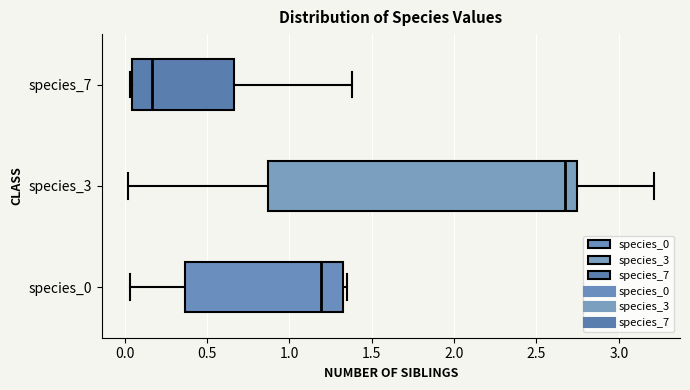

Which box's median line is the furthest to the right?

species_3